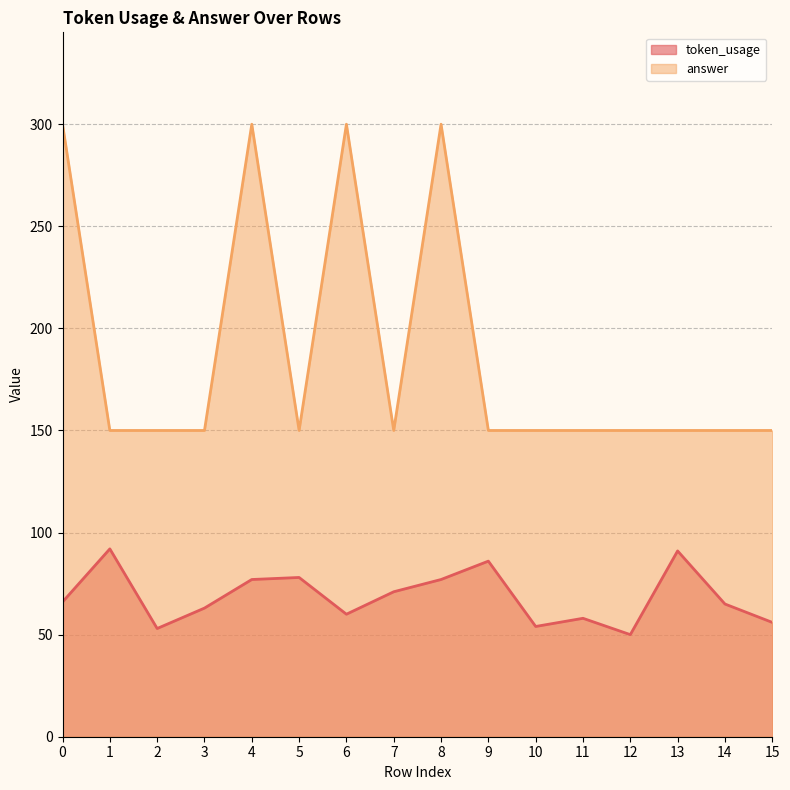

Which series has the largest total across all categories?

answer